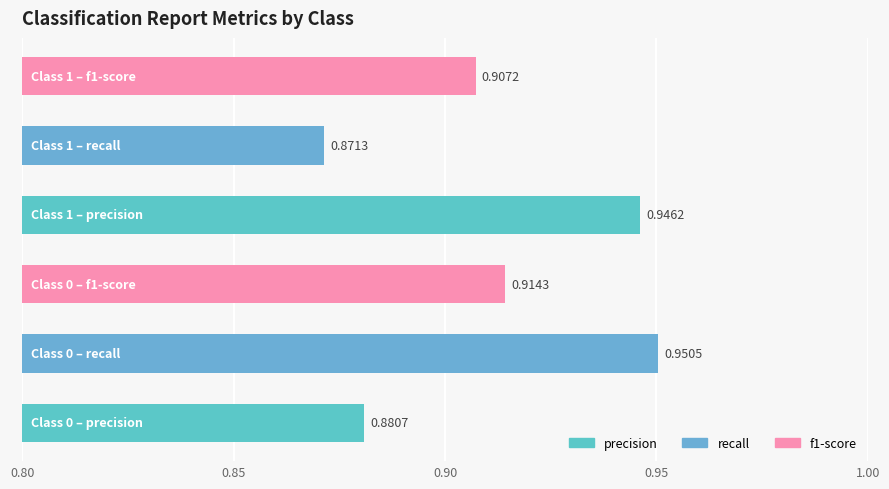

What is the sum of all values?

5.5